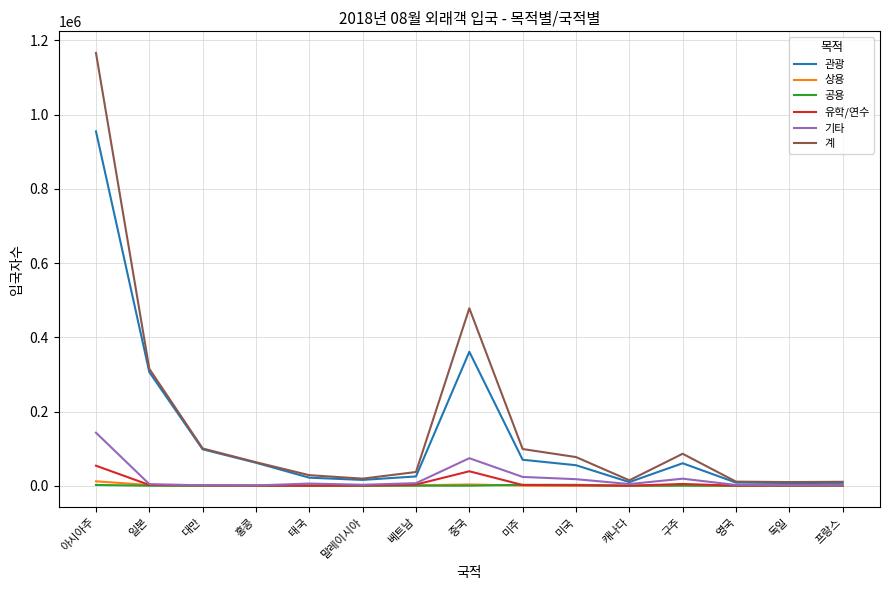

Is it true that 관광 equals 306108 at 일본?

True